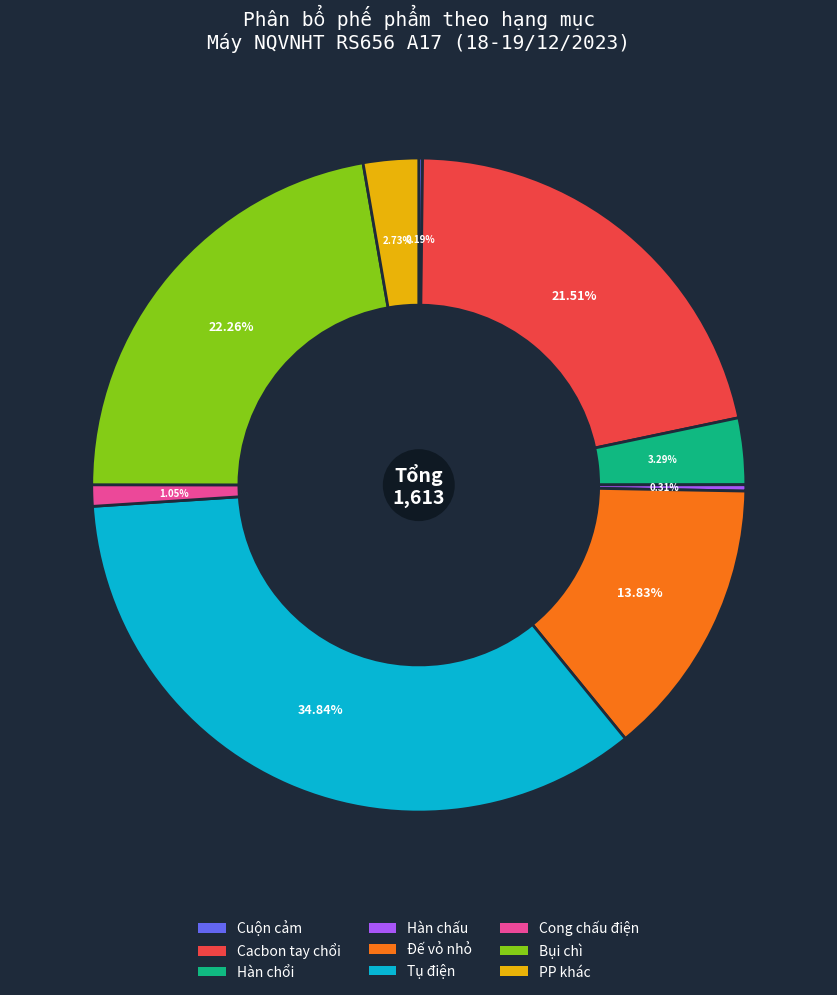

Which has a higher value, Cong chấu điện or Hàn chấu?

Cong chấu điện